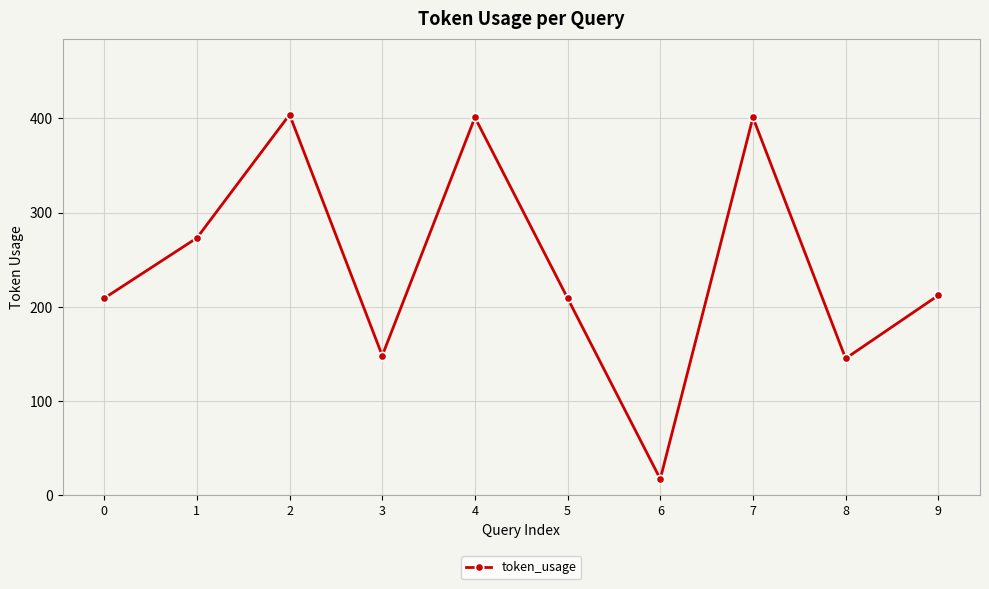

Is this an area chart (filled region under the line)?

No